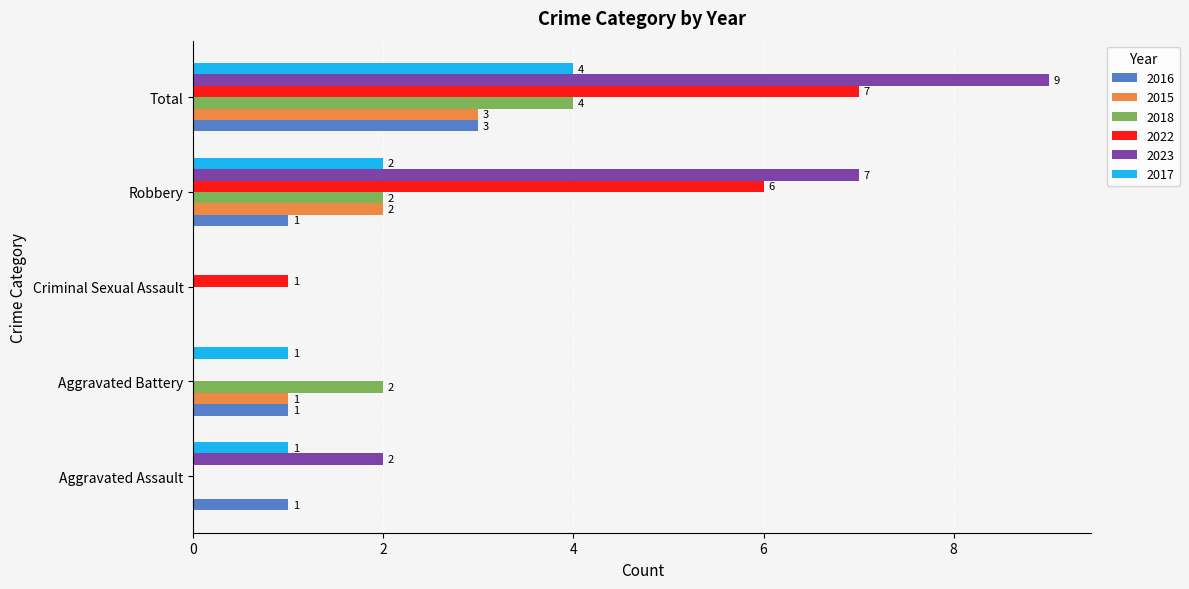

What is the approximate value of 2017 at Total?

4